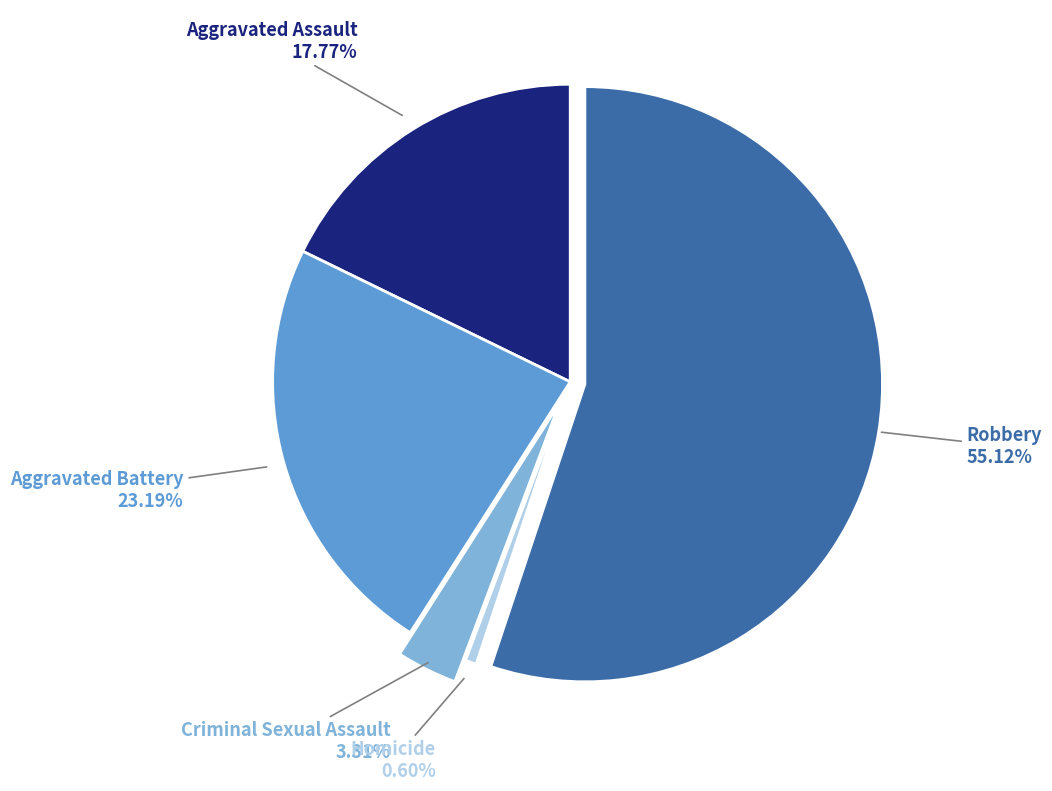

Is there any slice that represents more than half of the pie?

Yes